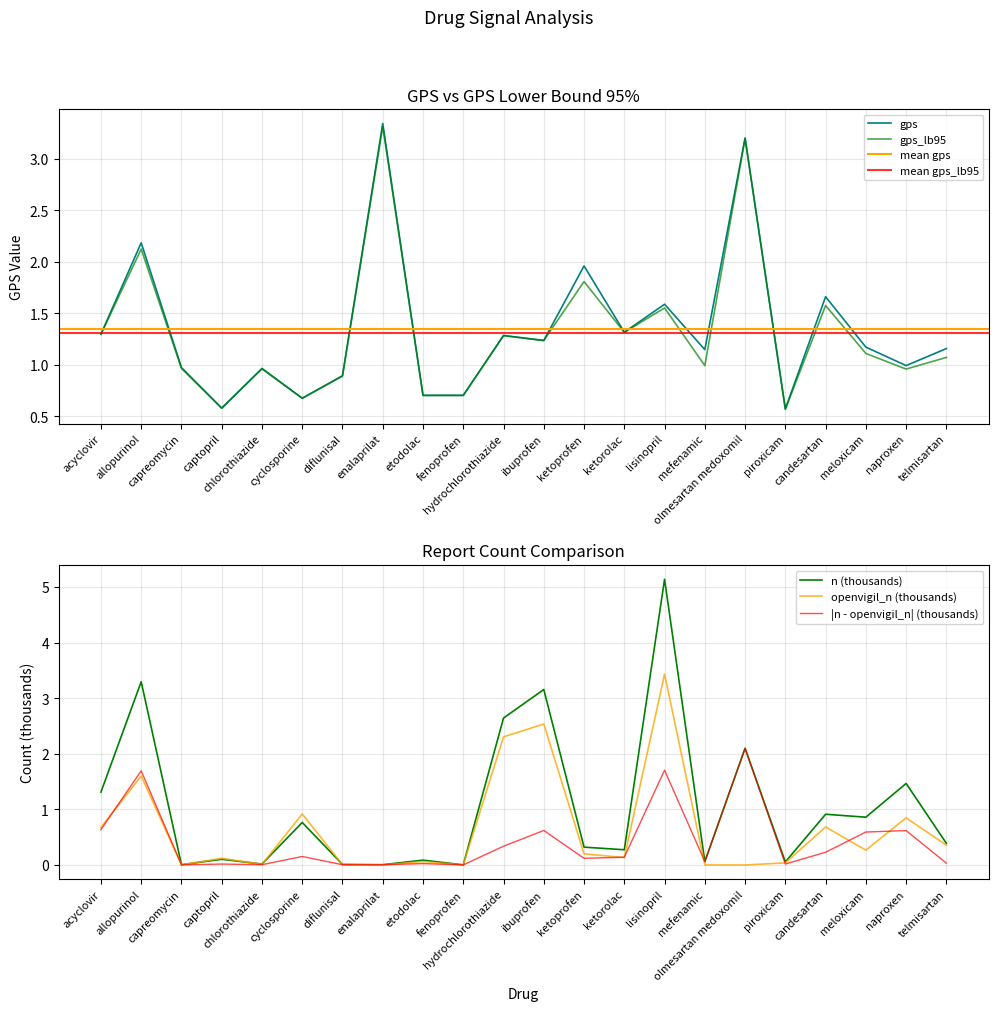

Which series changed the most between acyclovir and ketoprofen?

n